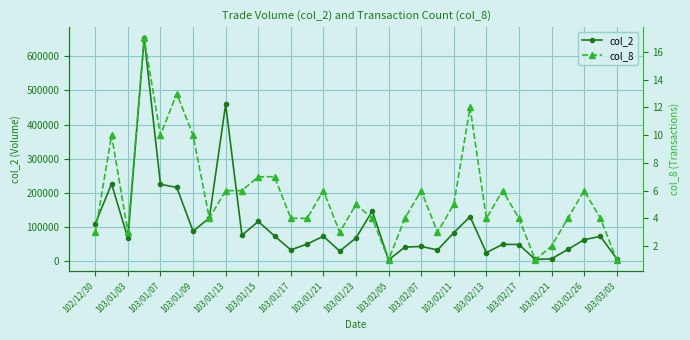

List the series in order of their overall mean, lowest first.

col_8, col_2